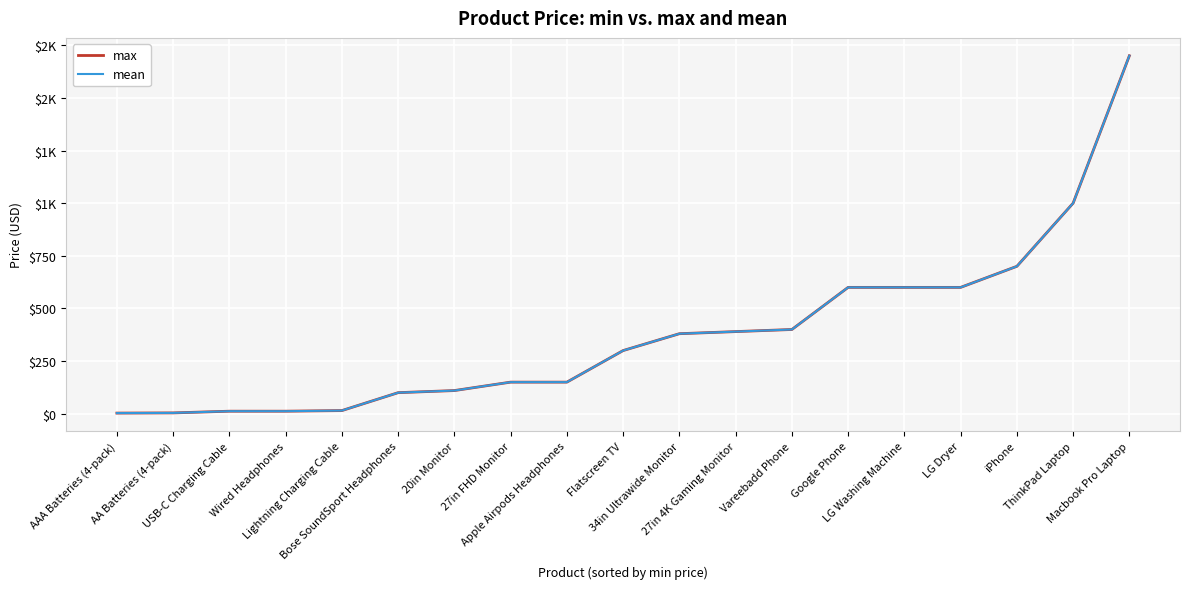

Is this an area chart (filled region under the line)?

No